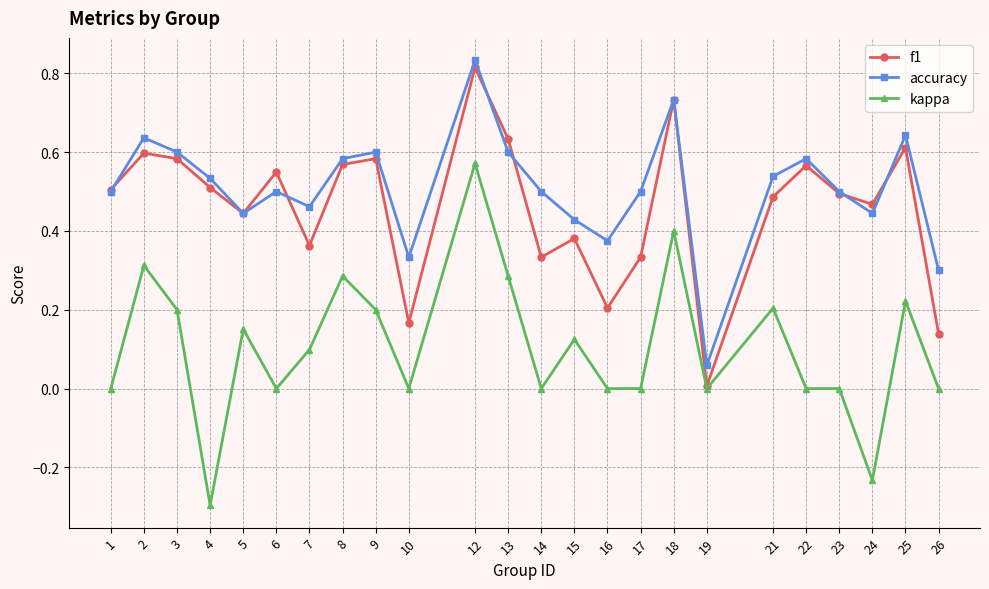

Which category has the lowest value across all series?

4